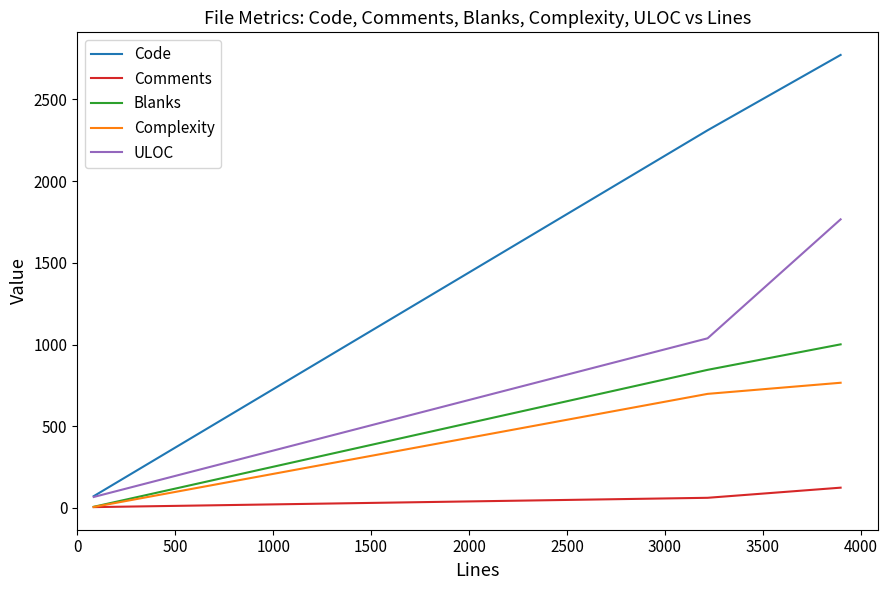

How many lines are shown in the chart?

5